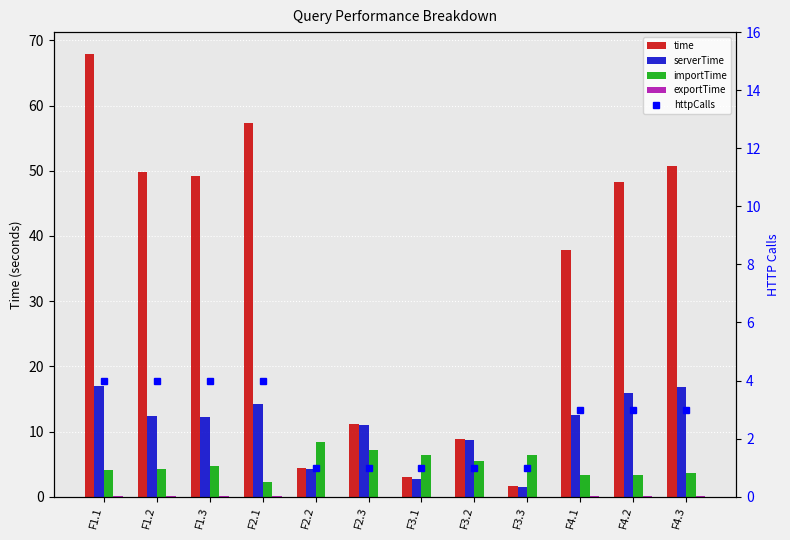

The value of httpCalls at F1.1 is 4.0. True or false?

True